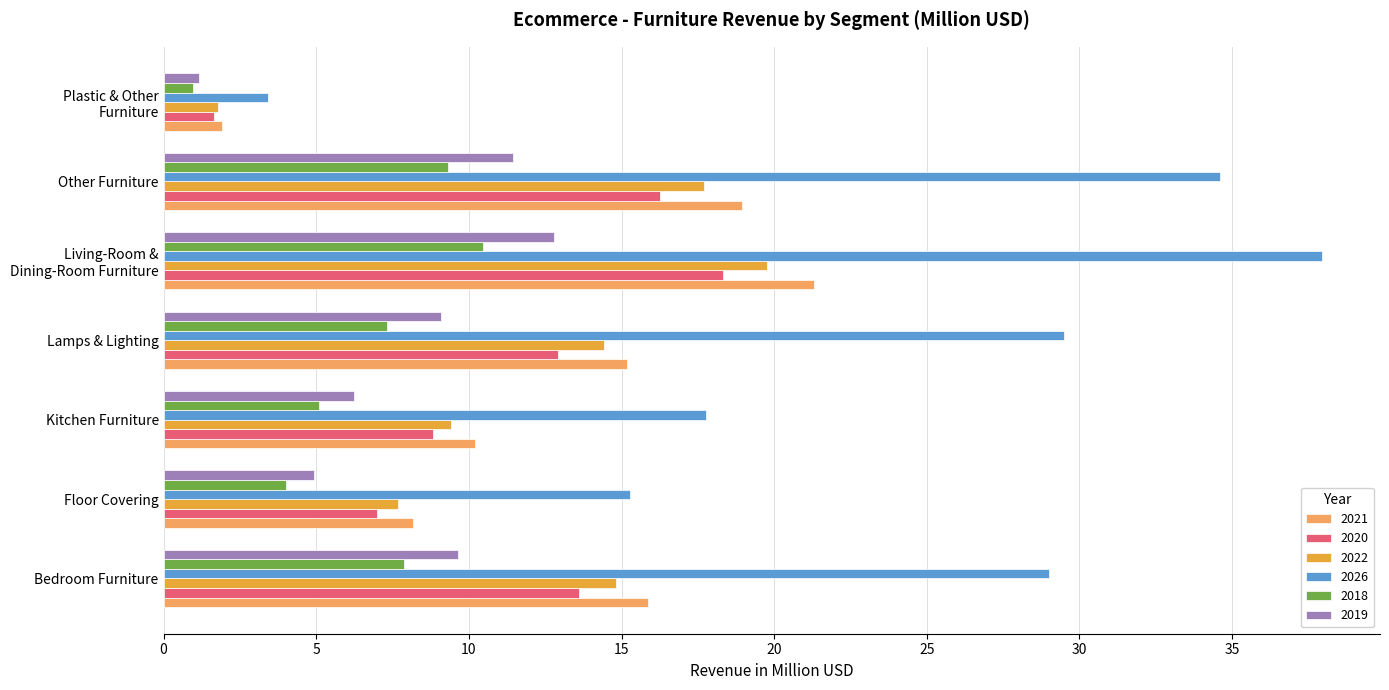

How many values in the 2026 series are below 29?

3